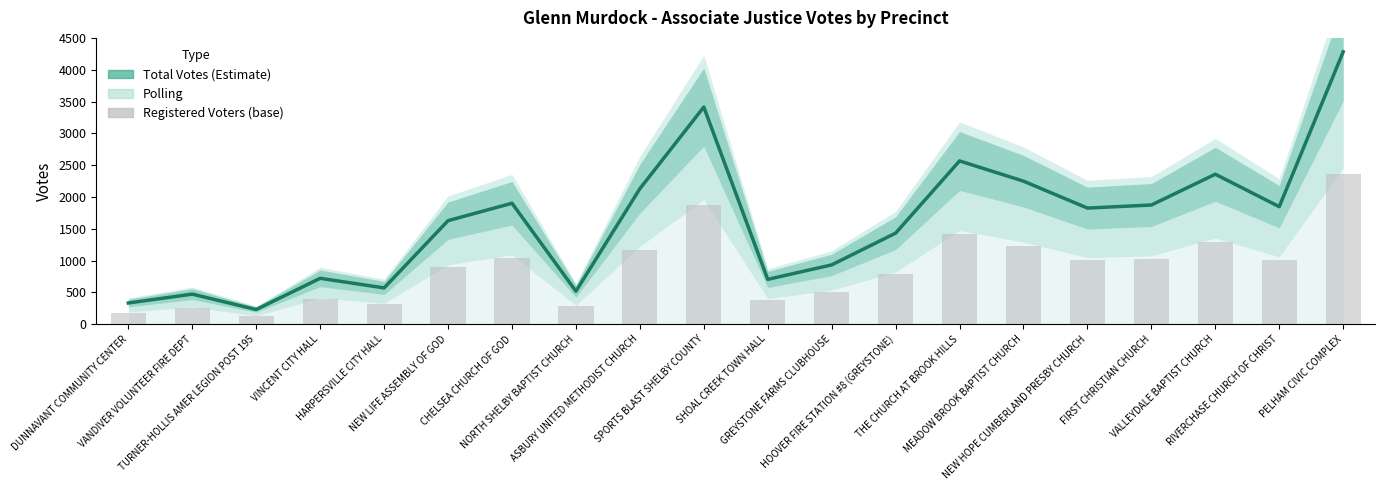

Which series has the largest total across all categories?

Total Votes